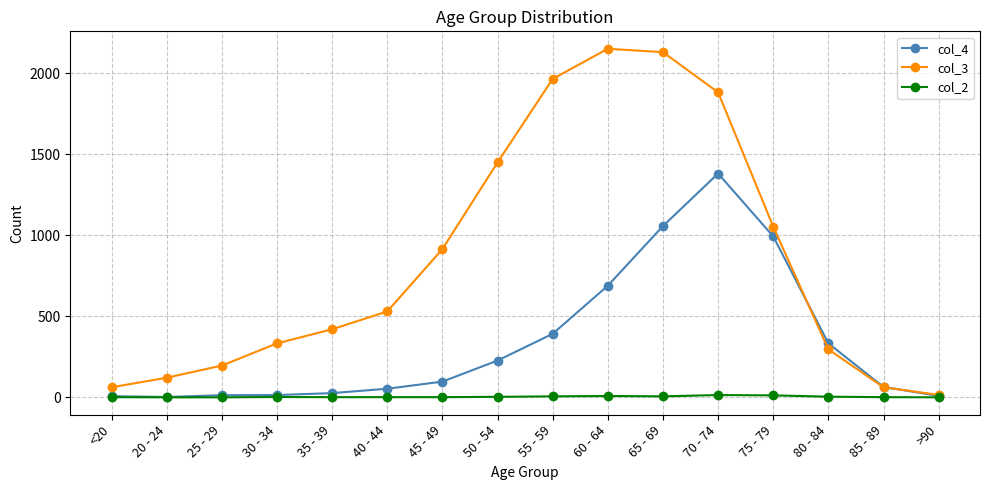

What is the average value of the col_4 series?

335